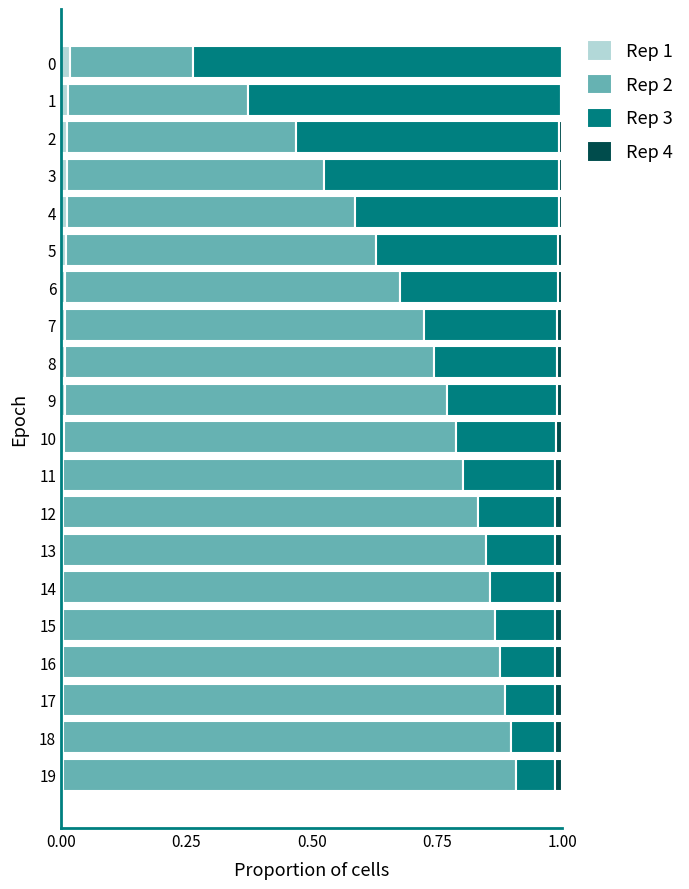

What is the difference between the maximum and minimum values in the Rep 2 series?

0.7